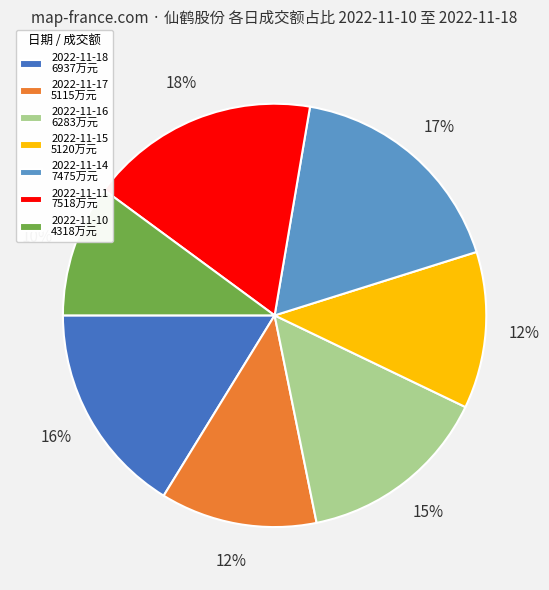

Which has a higher value, 2022-11-17 or 2022-11-18?

2022-11-18